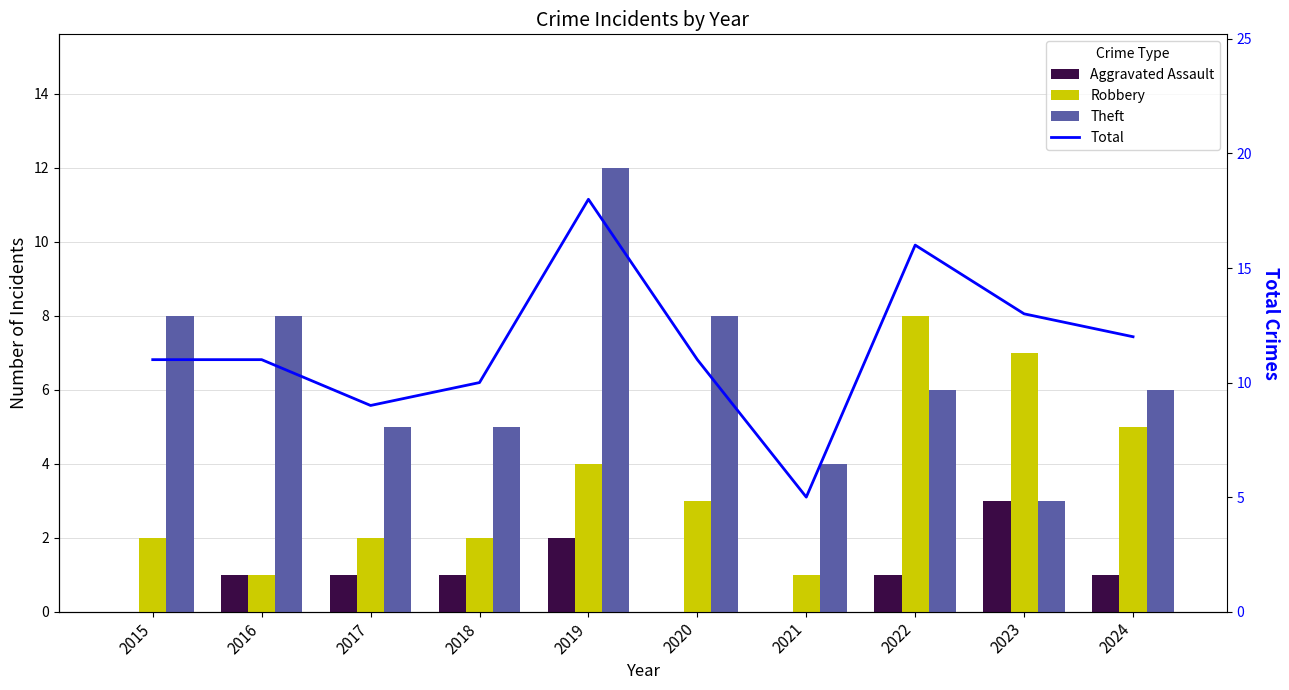

At 2015, list the series in order from largest to smallest.

Total, Theft, Robbery, Aggravated Assault